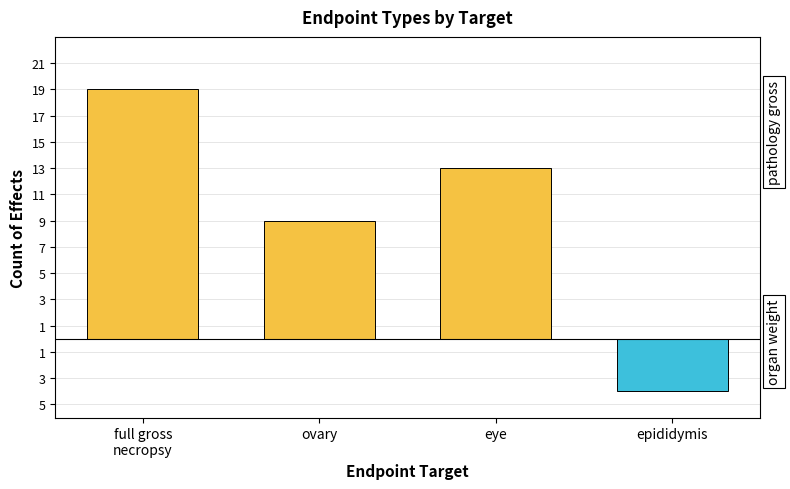

What position from the right is epididymis?

1